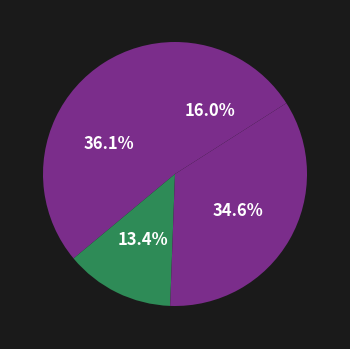

Count the number of slices in the pie.

4